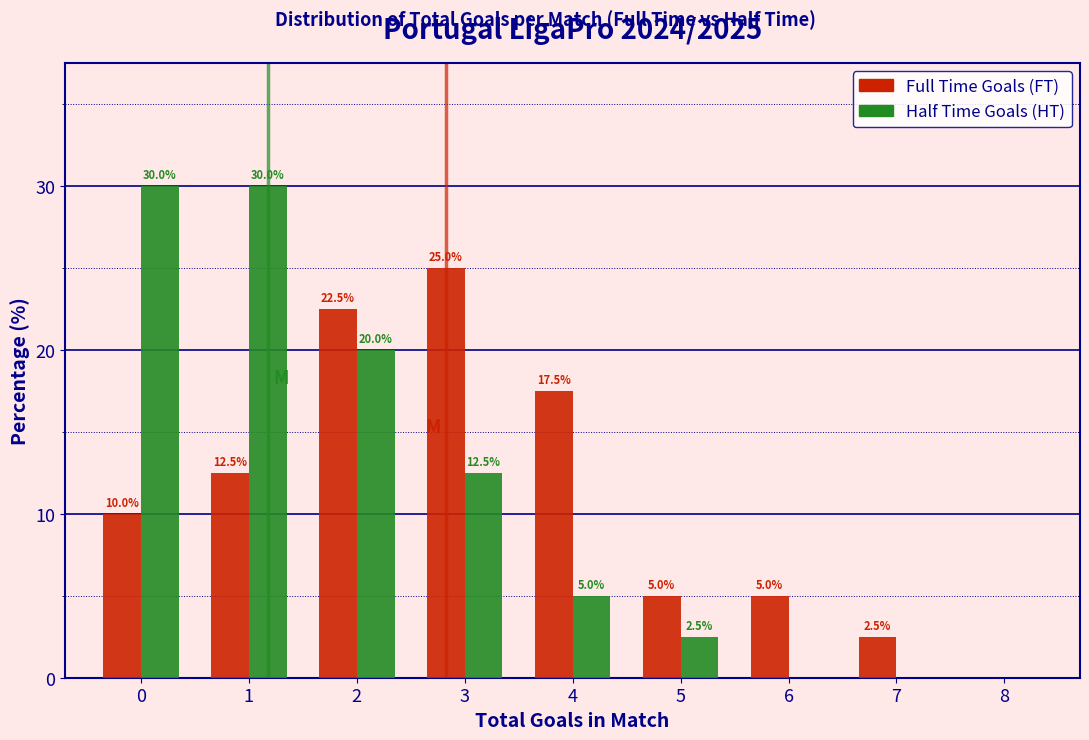

Reading right to left, extract all data points from this chart.

Full Time Goals: 8=0.0	7=2.5	6=5.0	5=5.0	4=17.5	3=25.0	2=22.5	1=12.5	0=10.0
Half Time Goals: 8=0.0	7=0.0	6=0.0	5=2.5	4=5.0	3=12.5	2=20.0	1=30.0	0=30.0